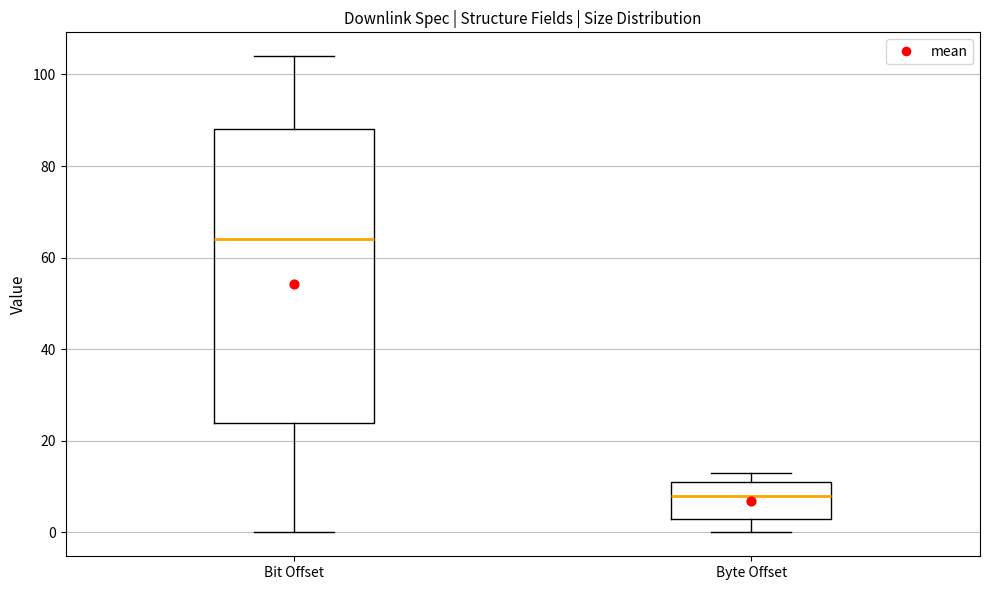

Reading left to right, transcribe this box plot: for each box, give where its median line is, the range the box spans, and where its two whiskers end, as read against the y-axis. The values are not printed on the chart, so give them approximately, as read against the axis.

Bit Offset: median 64, box 24 to 88, whiskers 0 to 104
Byte Offset: median 8, box 4 to 12, whiskers 0 to 14